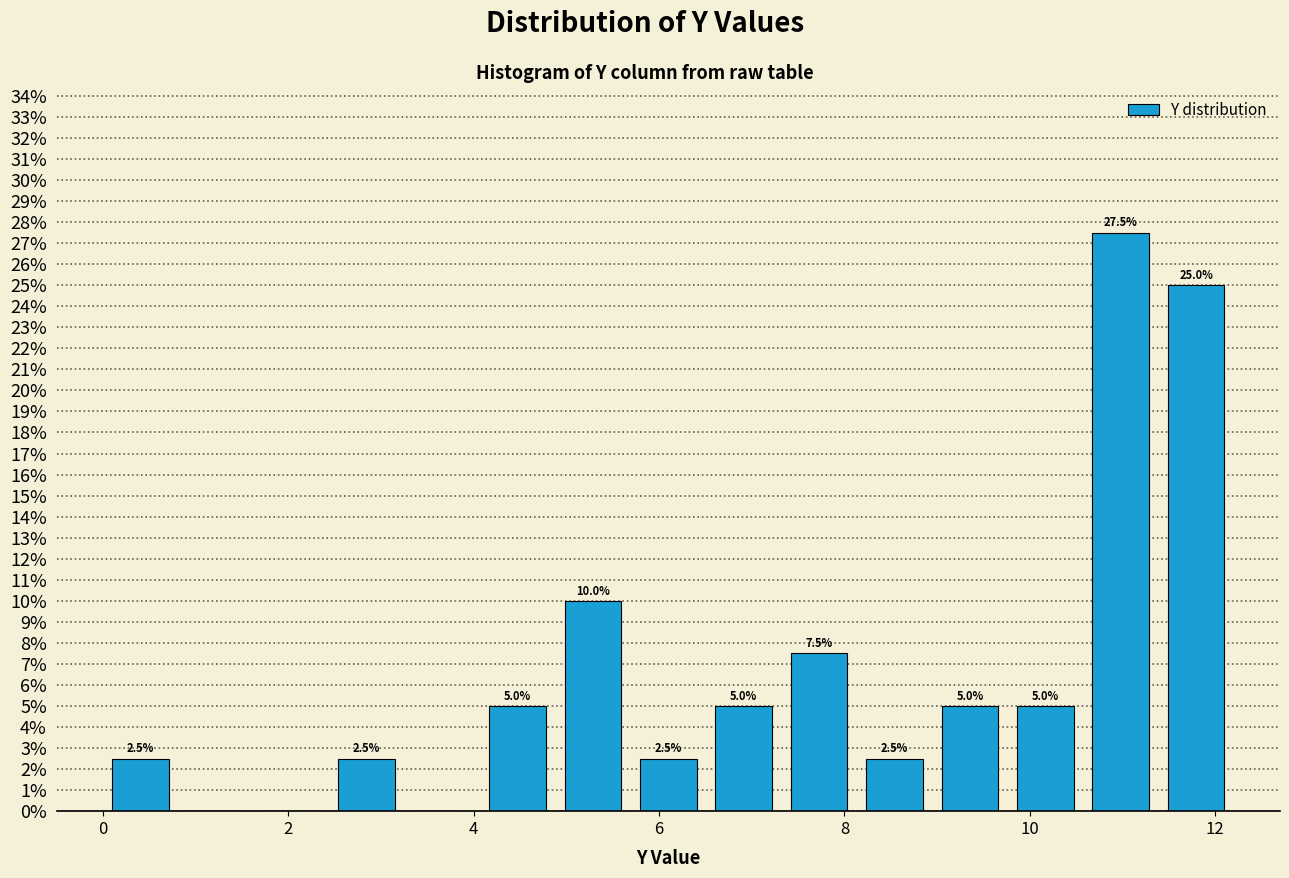

Which range on the x-axis has the tallest bar?

10.6 to 11.4